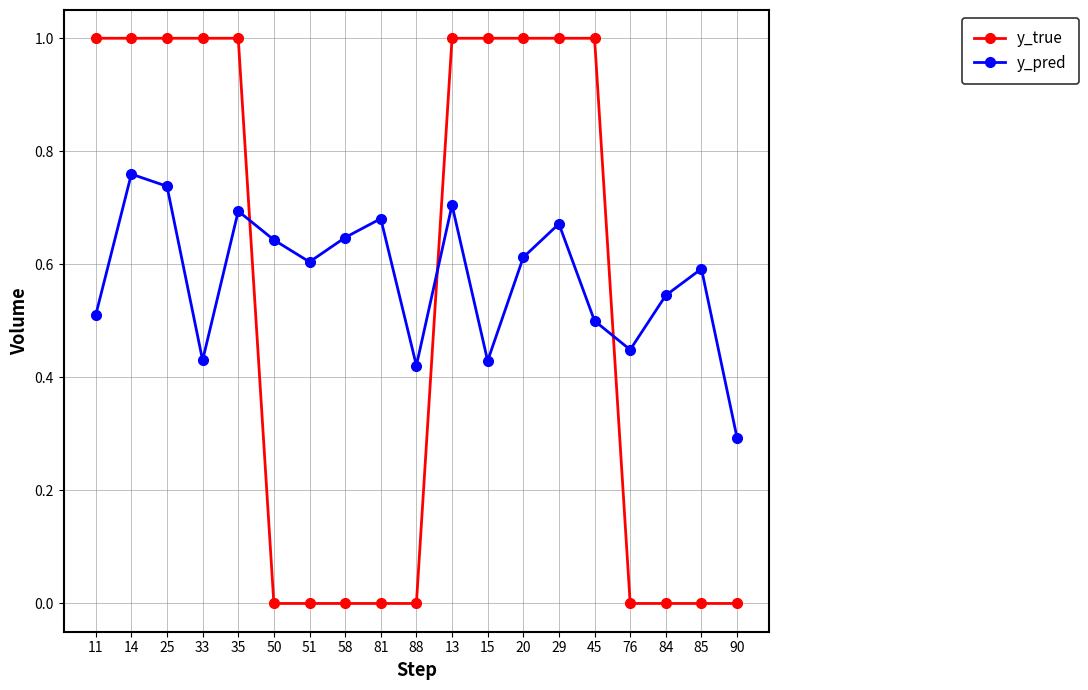

At how many categories does at least one series exceed 0?

19